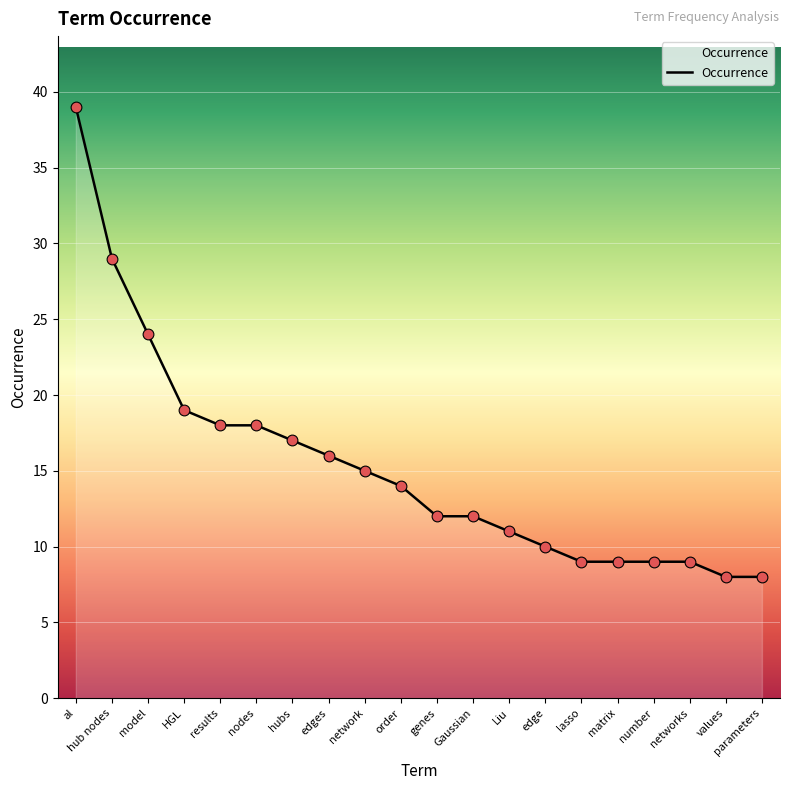

Approximately how many times larger is the value at hubs compared to edge?

1.7